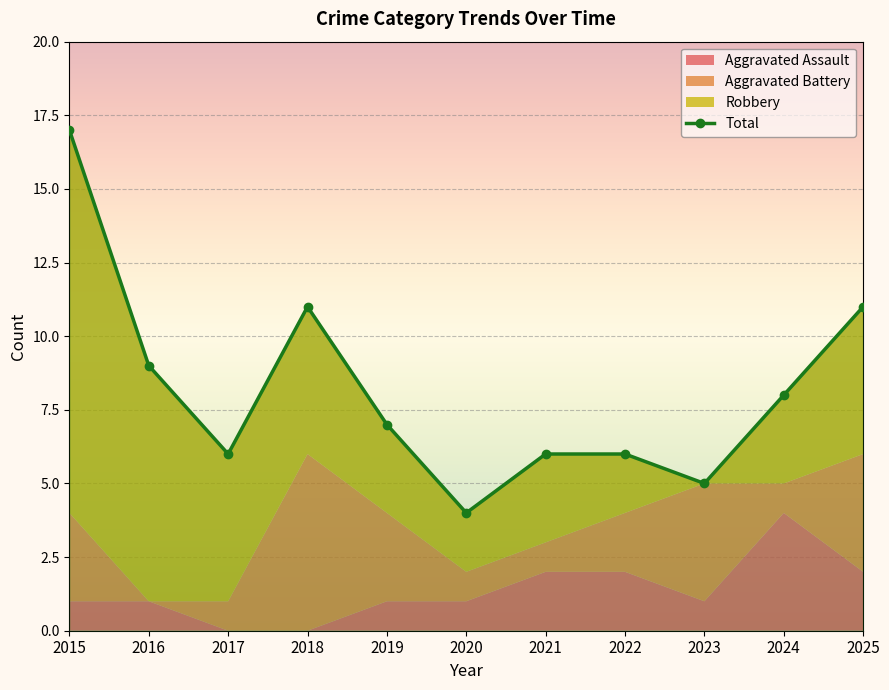

At how many categories does at least one series exceed 5?

9